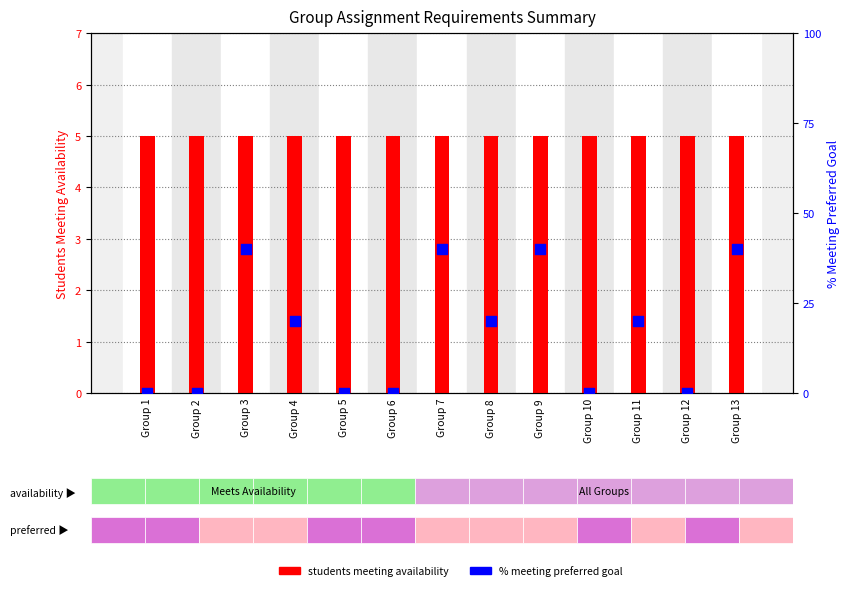

Is the value of students meeting availability at Group 2 greater than the value of % meeting preferred goal at Group 2?

Yes